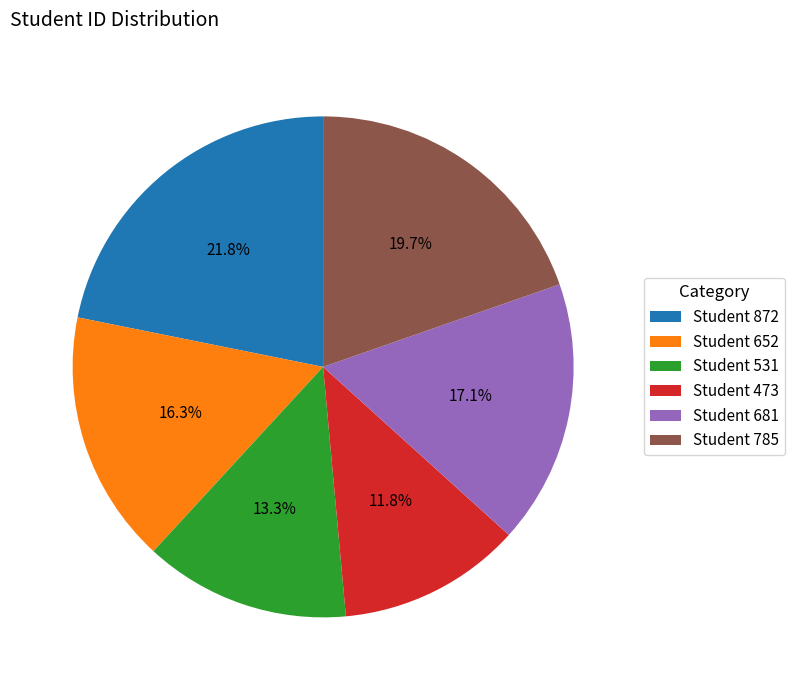

Between Student 652 and Student 531, which is larger?

Student 652